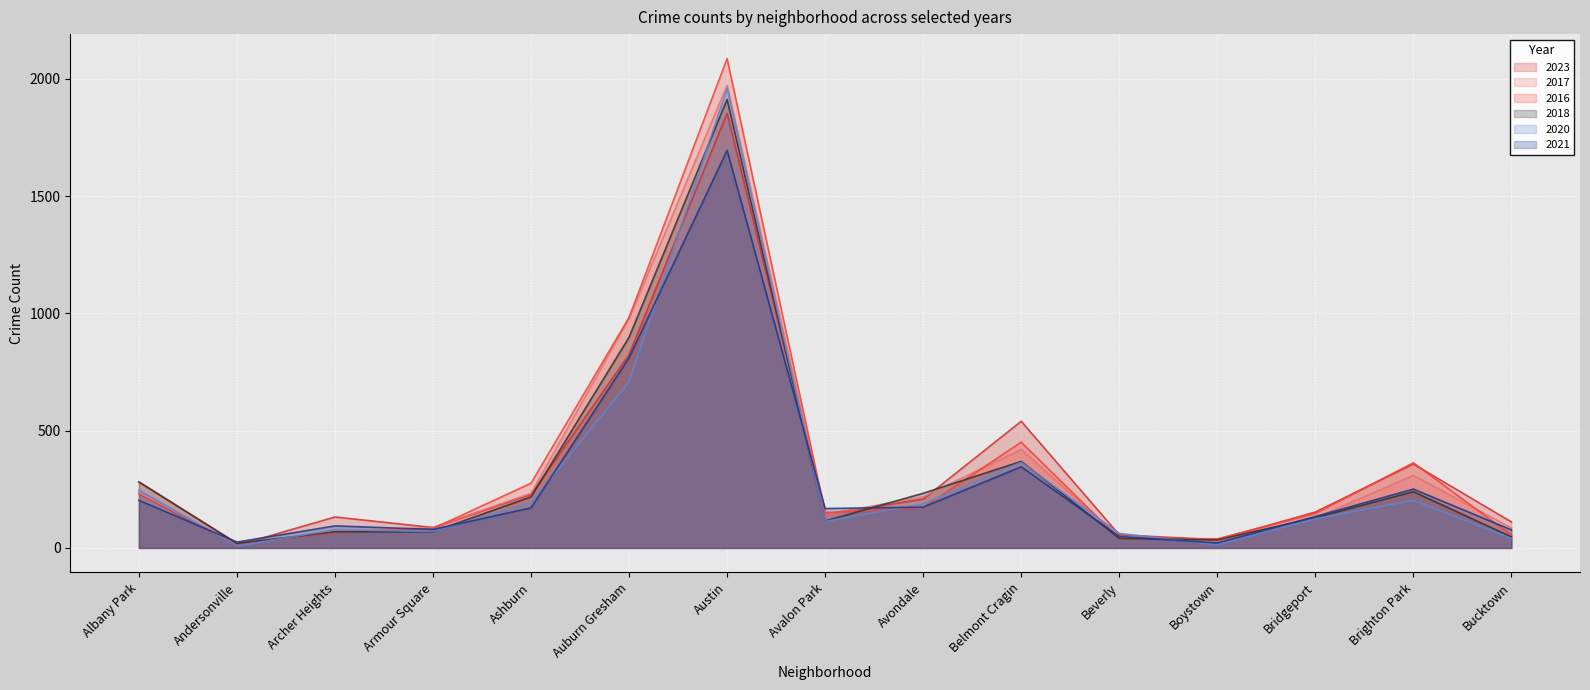

At which category does the chart reach its peak across all series?

Austin